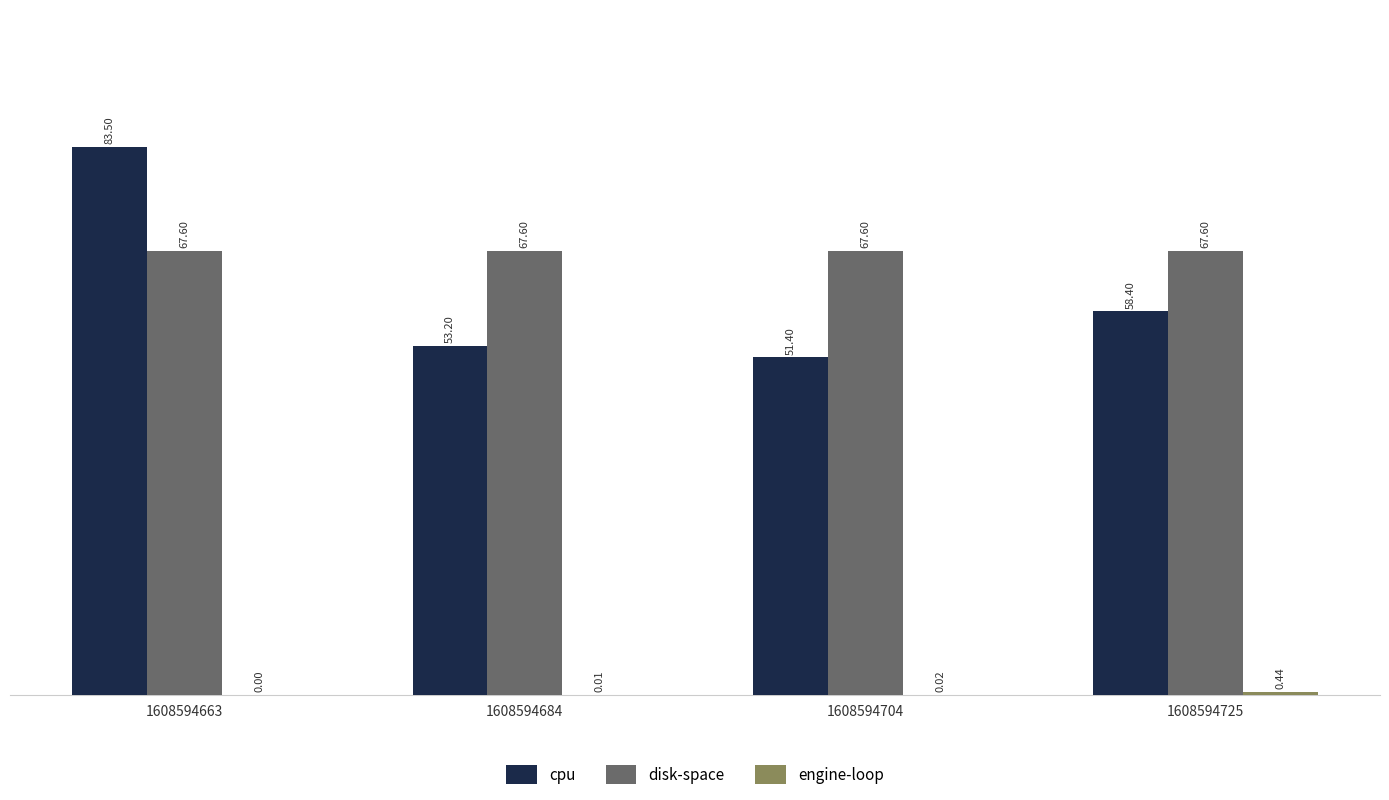

At which category is the sum across all series the highest?

1608594663